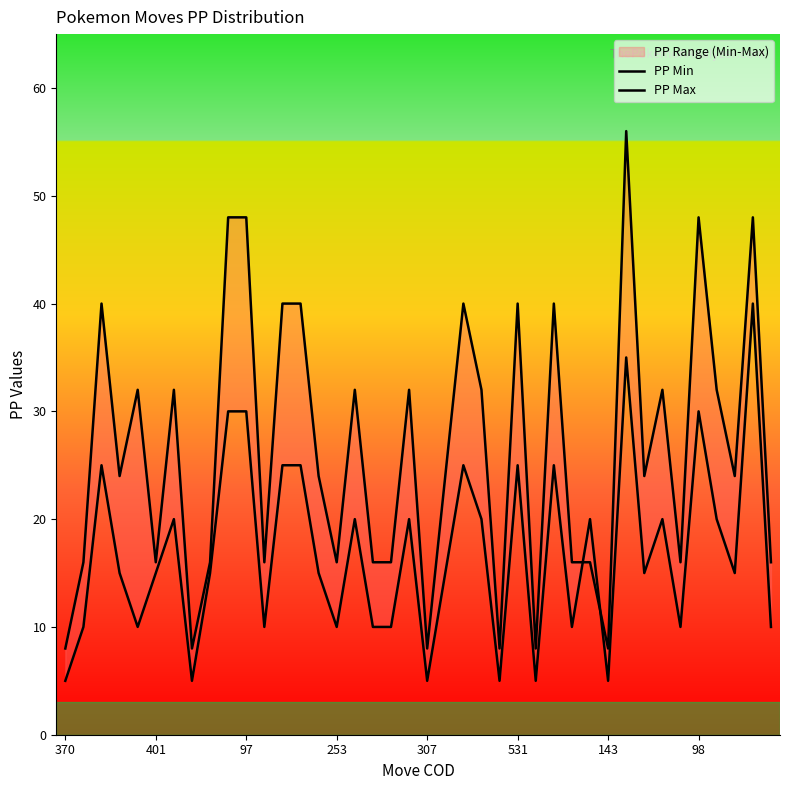

How many times do PP Min and PP Max cross each other?

2